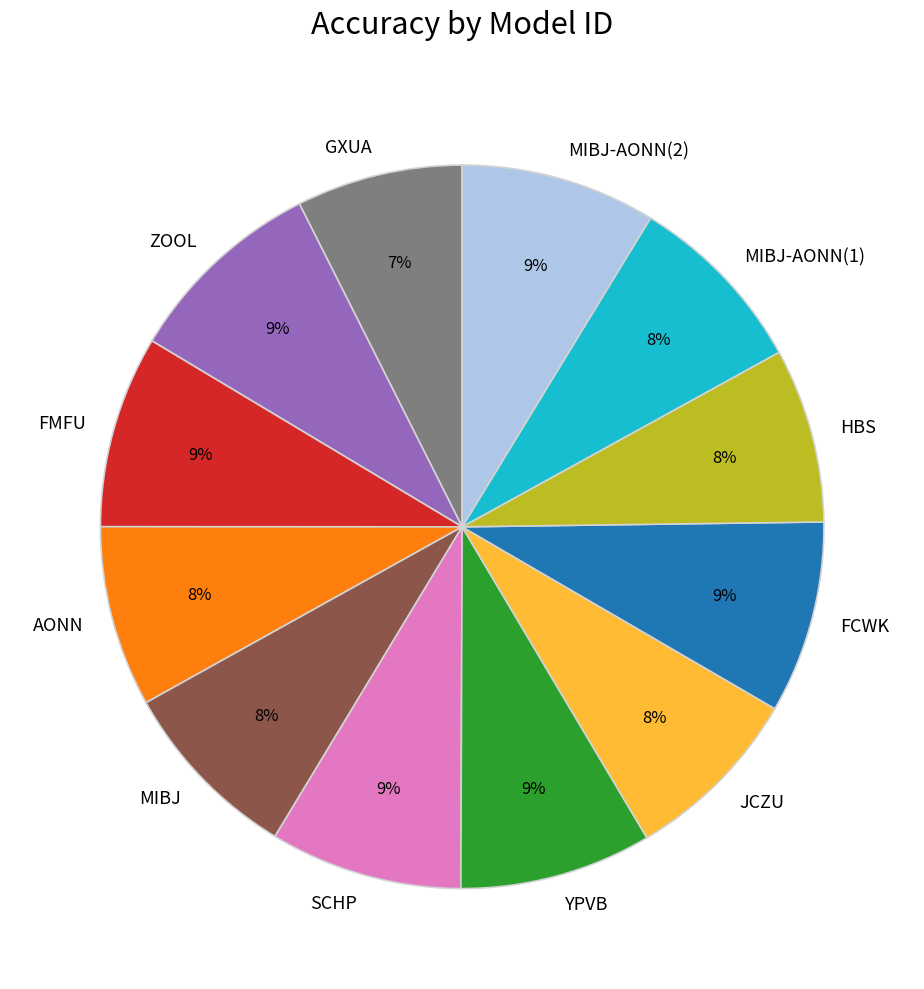

What percentage is the SCHP slice, to the nearest percent?

9%